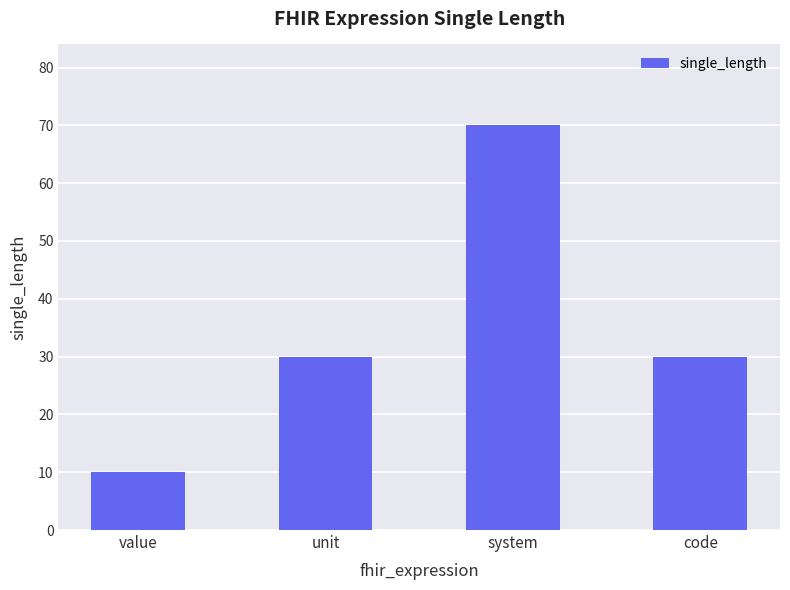

Which category has the lowest value across all series?

value